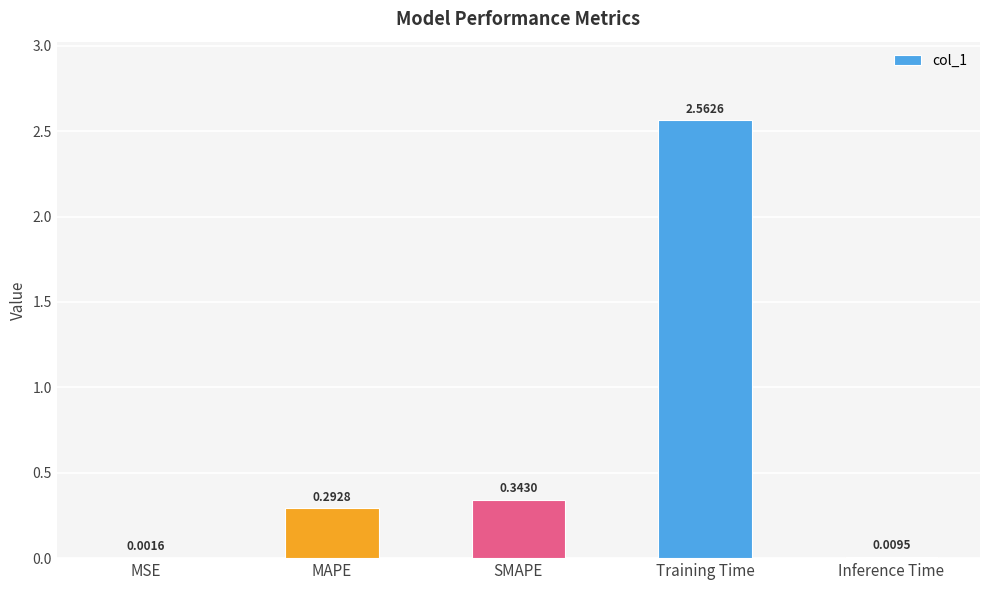

Which category has the highest value across all series?

Training Time